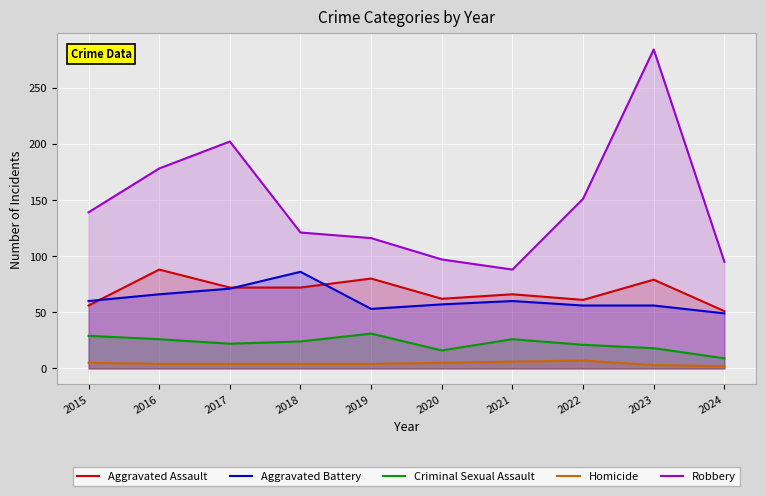

How many interior local valleys does the Aggravated Assault series have?

2